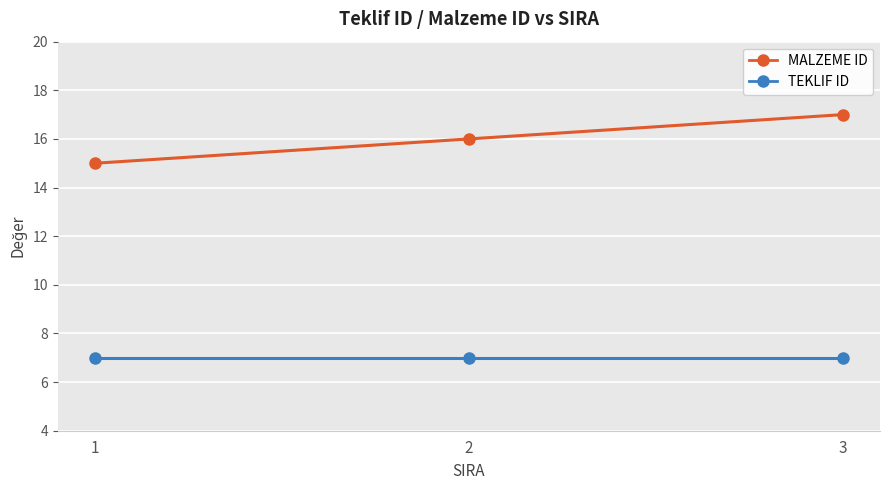

Which category has the lowest value in the MALZEME ID series?

1